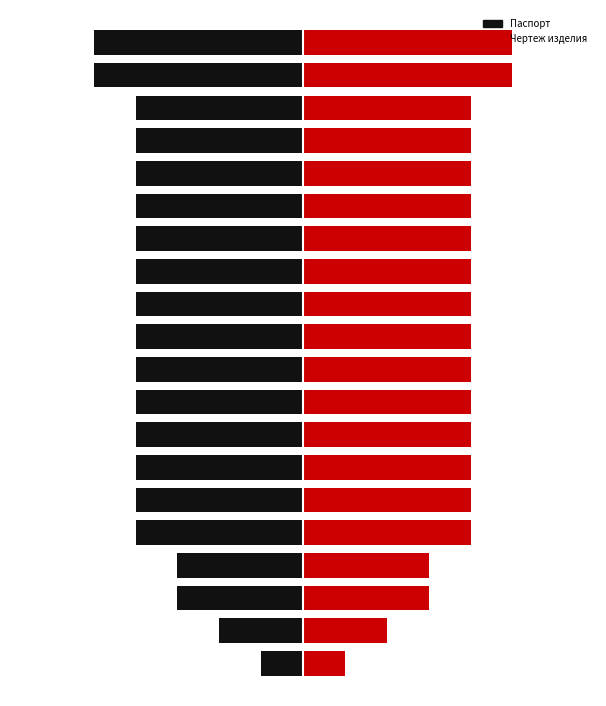

True or false: Паспорт has a value of 0 at Франкония 0,5 л..

False